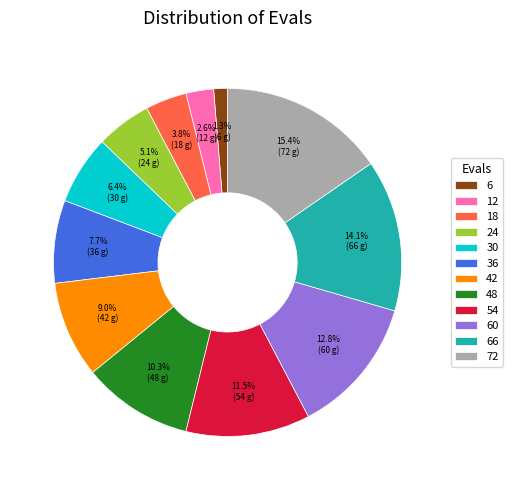

Which category has the biggest portion of the pie?

72